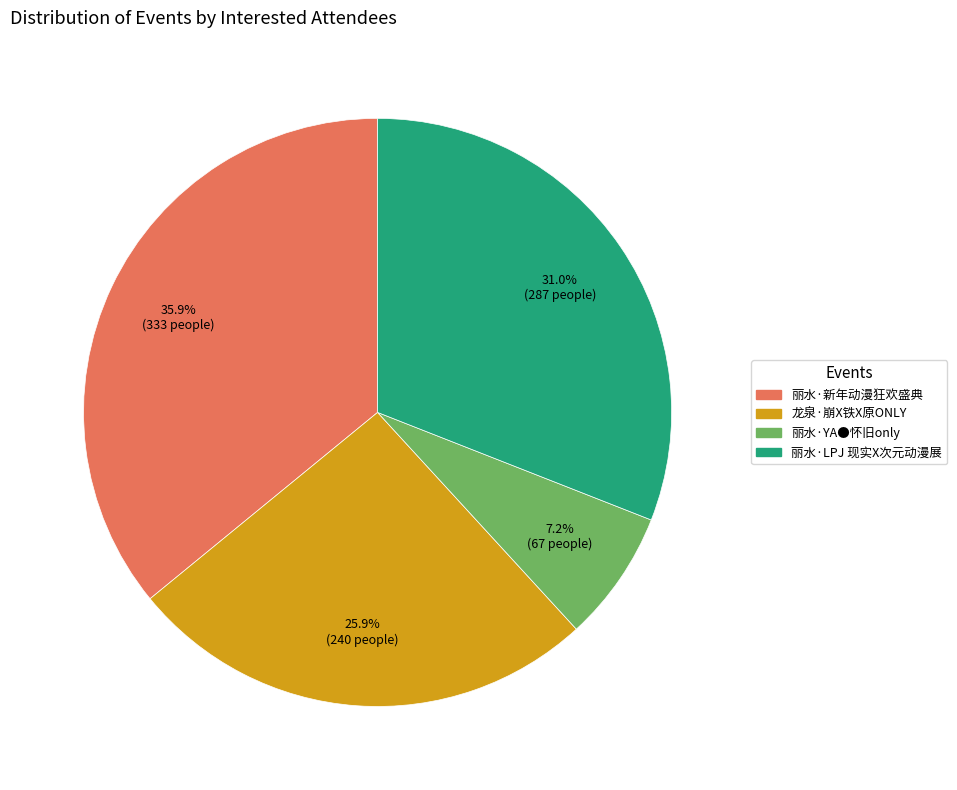

The 丽水·YA●怀旧only slice represents 7% of the pie. True or false?

True